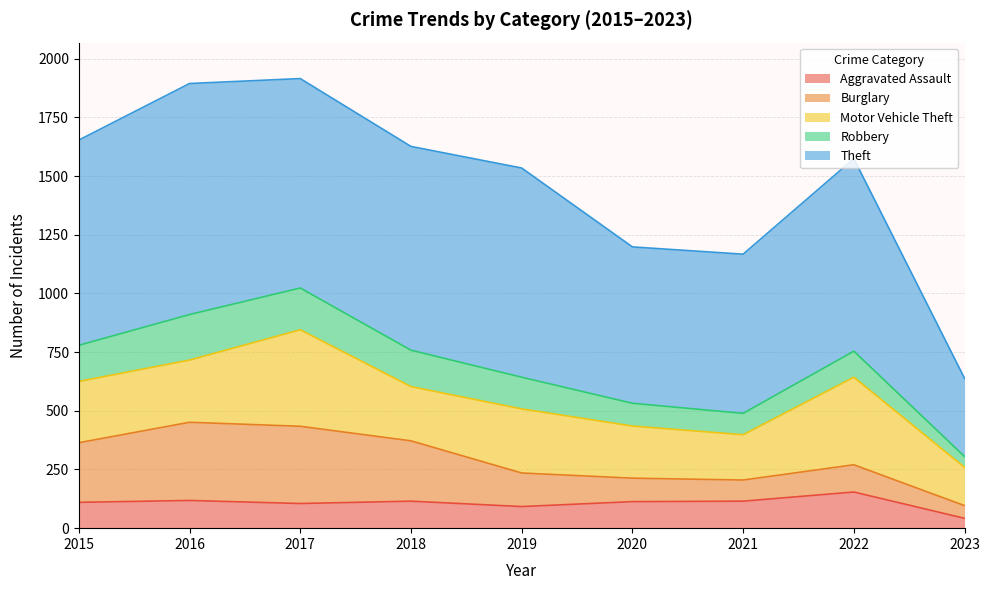

Is the value of Motor Vehicle Theft at 2020 greater than the value of Burglary at 2023?

Yes